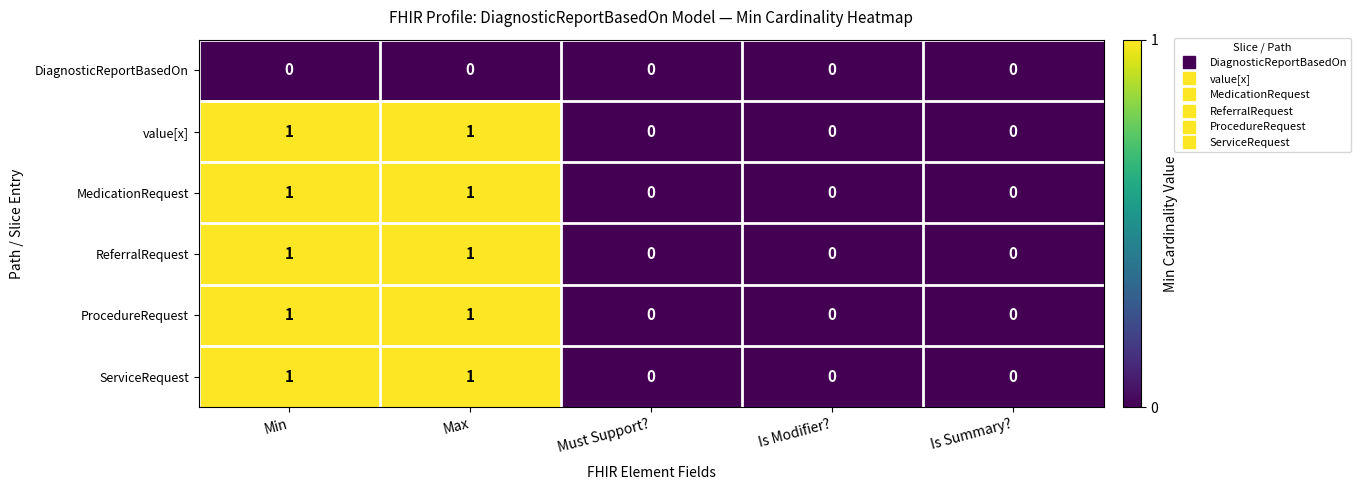

What is the spread (max minus min) of values at Max?

1